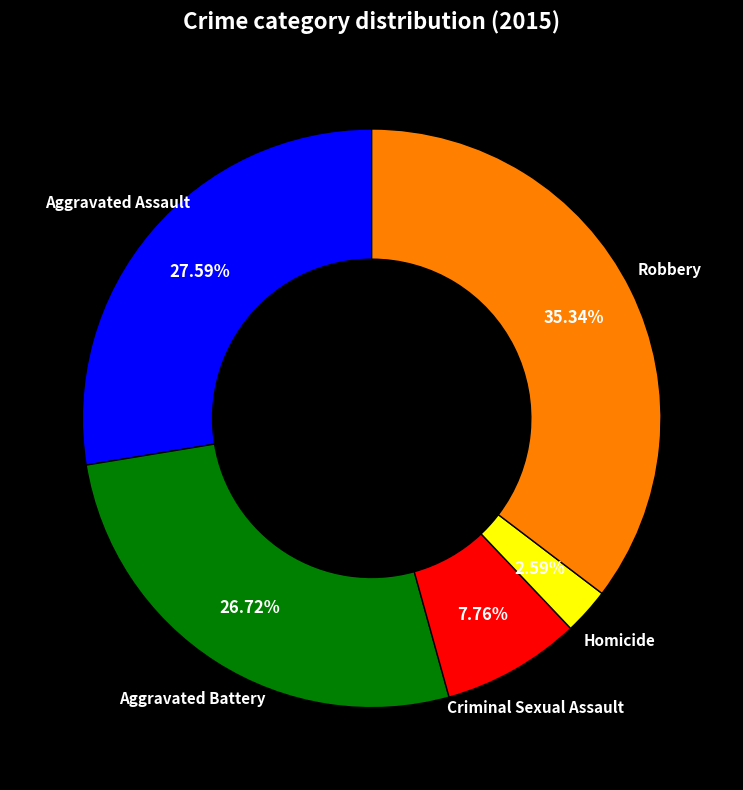

Is there any slice that represents more than half of the pie?

No